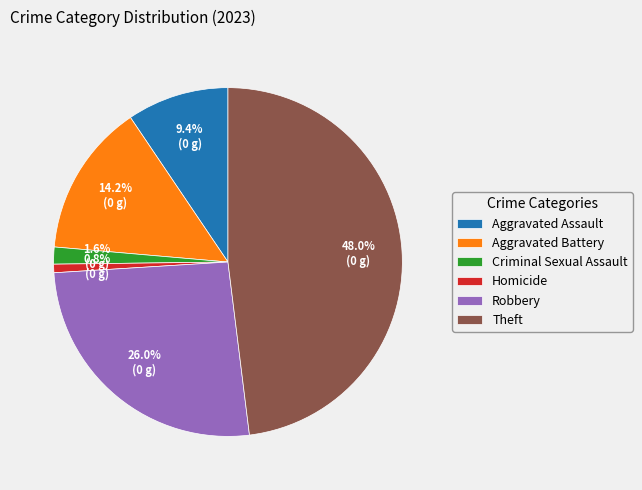

Rank the categories by value from lowest to highest.

Homicide, Criminal Sexual Assault, Aggravated Assault, Aggravated Battery, Robbery, Theft